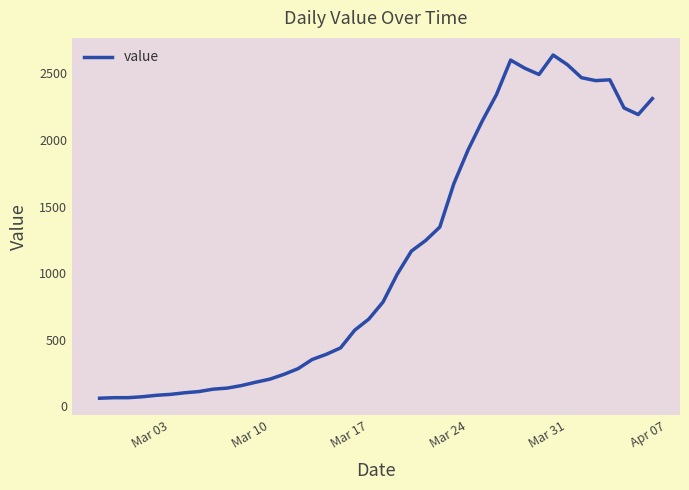

What is the difference between the maximum and minimum values?

2577